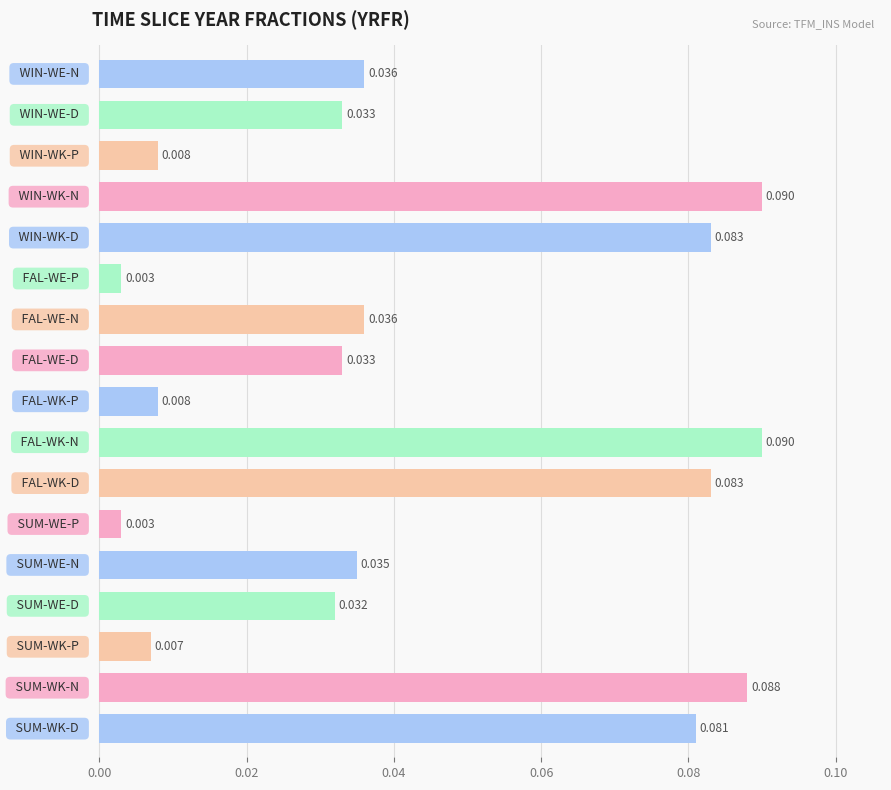

What is the maximum value shown in the chart?

0.1